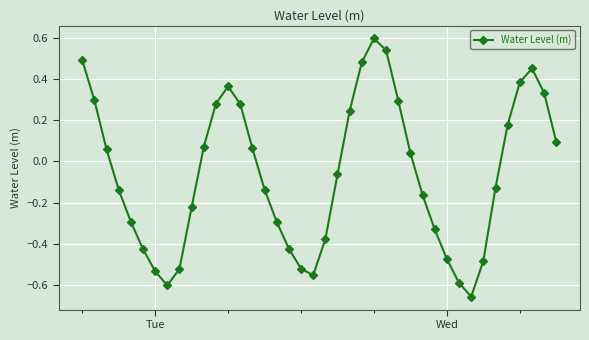

What is the maximum value shown in the chart?

0.6